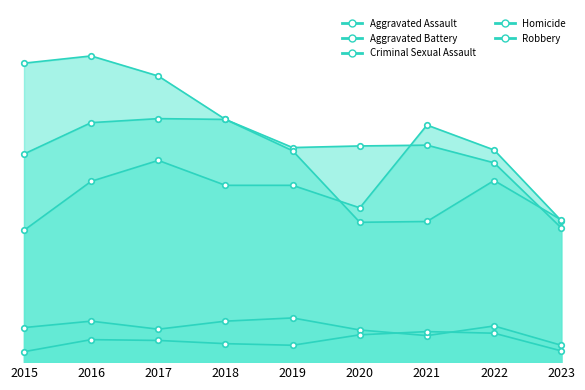

What is the value of the Criminal Sexual Assault point at the 4th from the left?

51